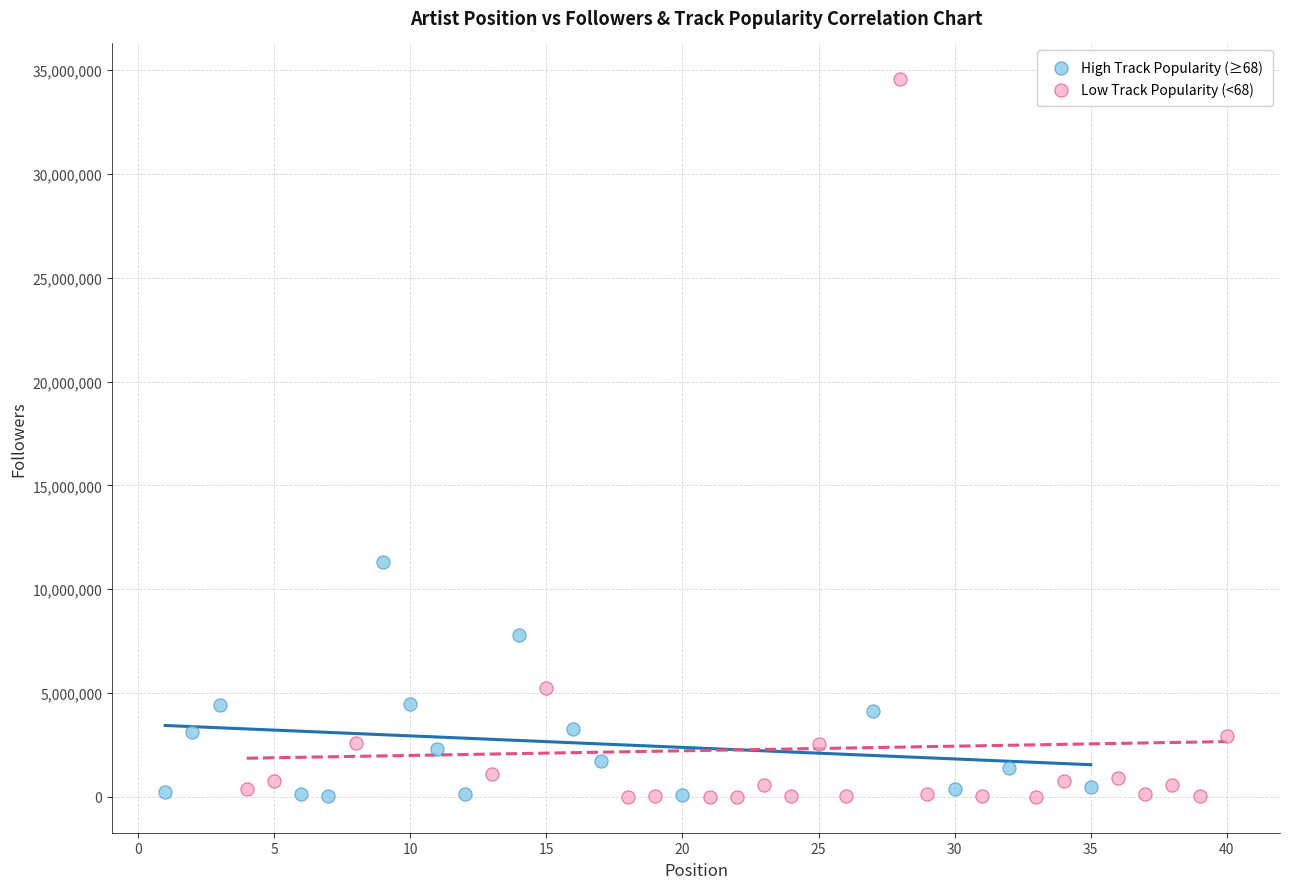

Which series has the largest Y range (max minus min)?

Low Track Popularity (<68)